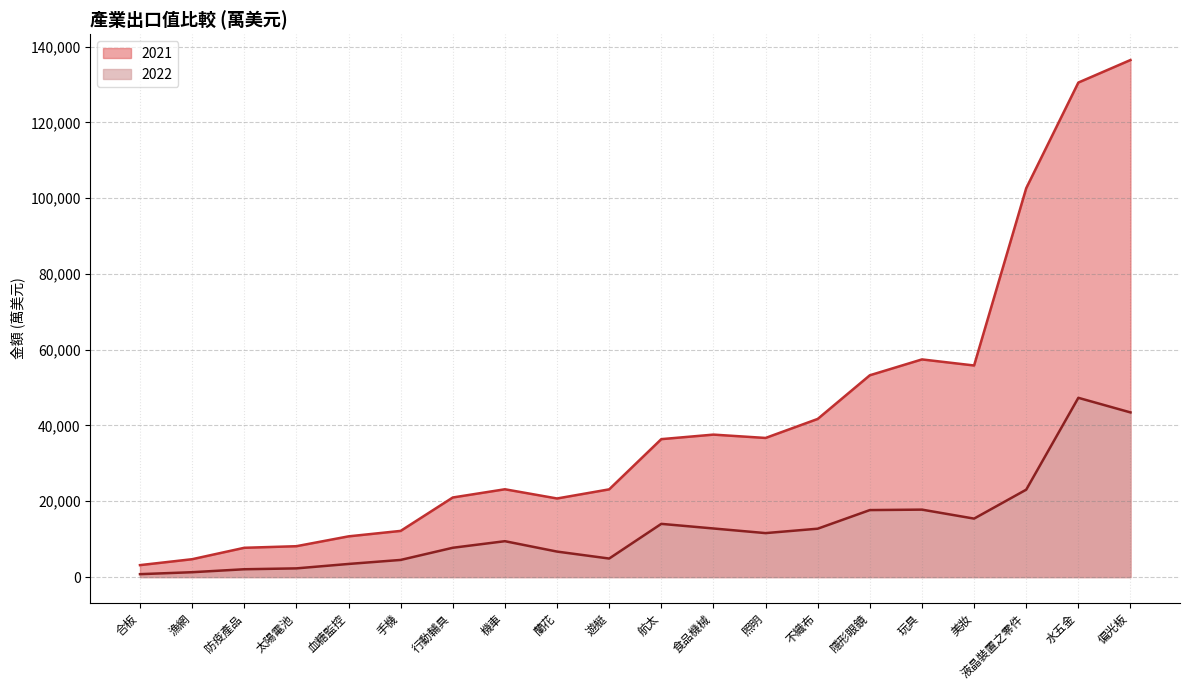

What is the greatest value displayed?

136437